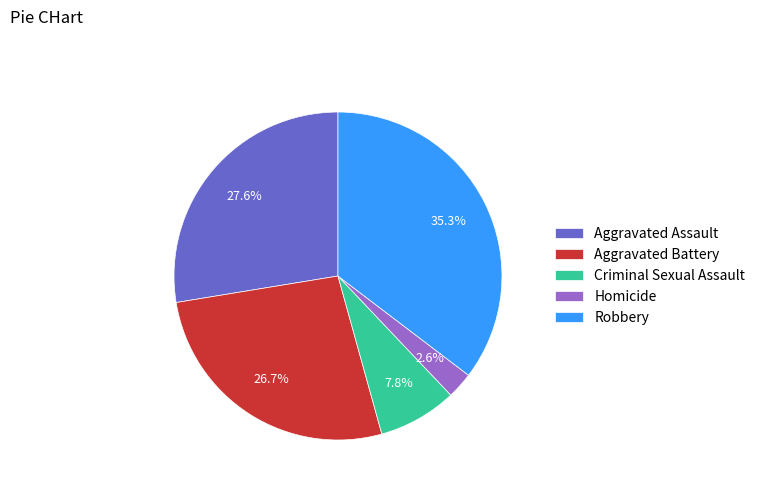

How many segments does this pie chart have?

5